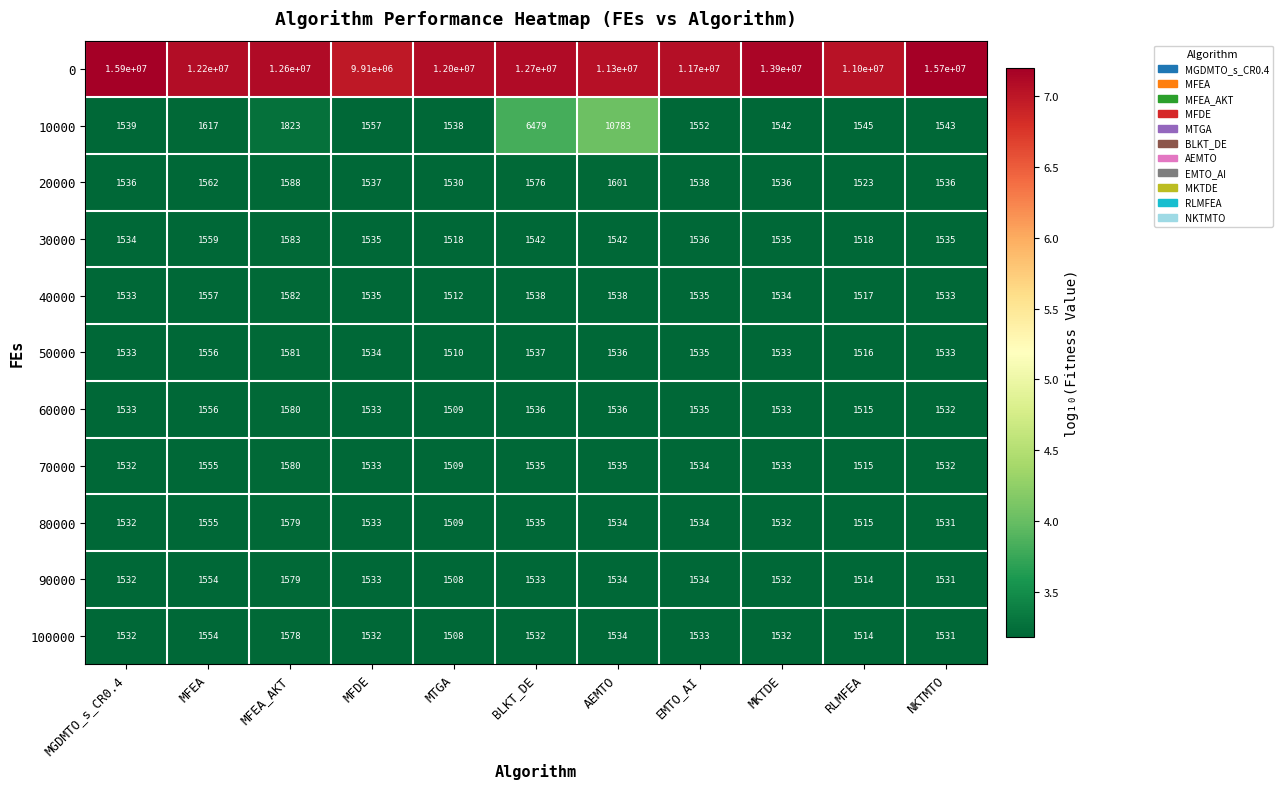

Which series has the widest spread of values?

0